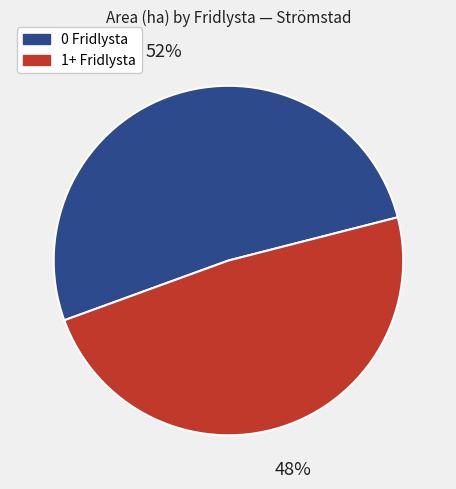

To the nearest percent, what is the average slice percentage?

50%